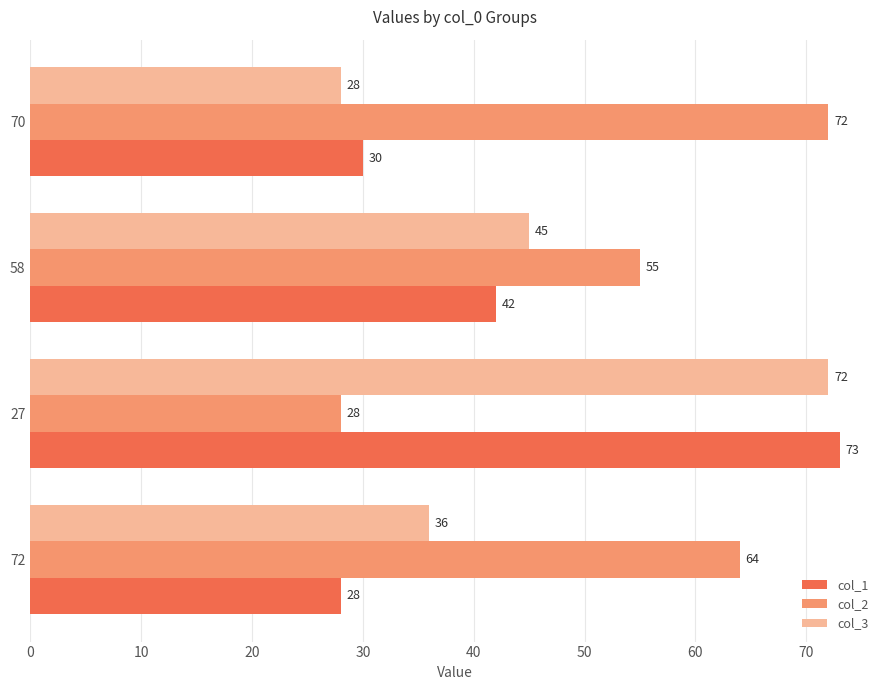

The col_1 series shows 28 at 72. True or false?

True